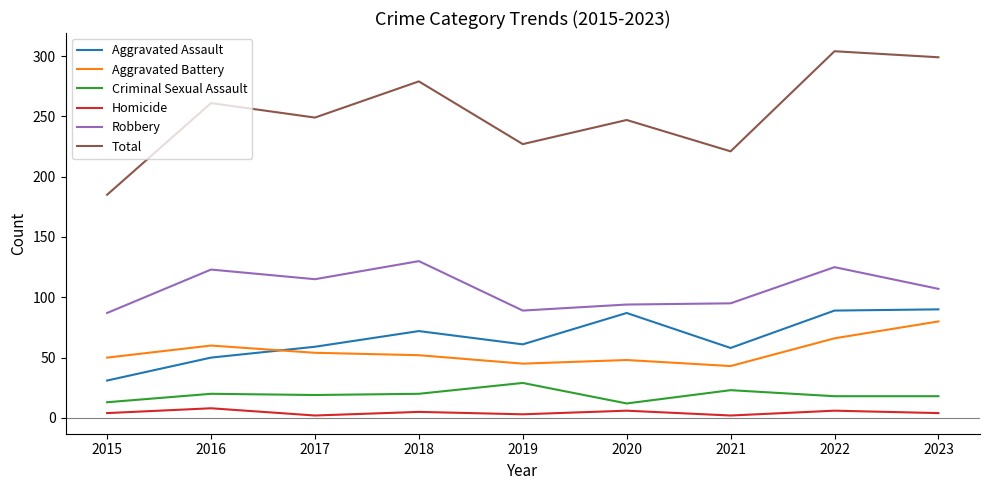

Which series has the largest range (max minus min)?

Total